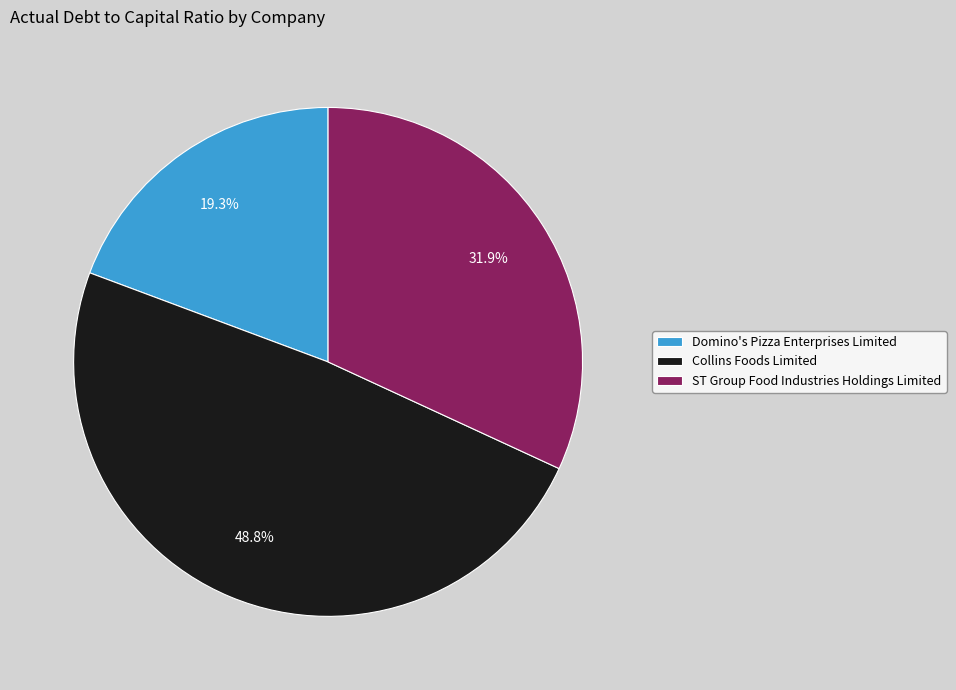

Rank the categories by value from highest to lowest.

Collins Foods Limited, ST Group Food Industries Holdings Limited, Domino's Pizza Enterprises Limited